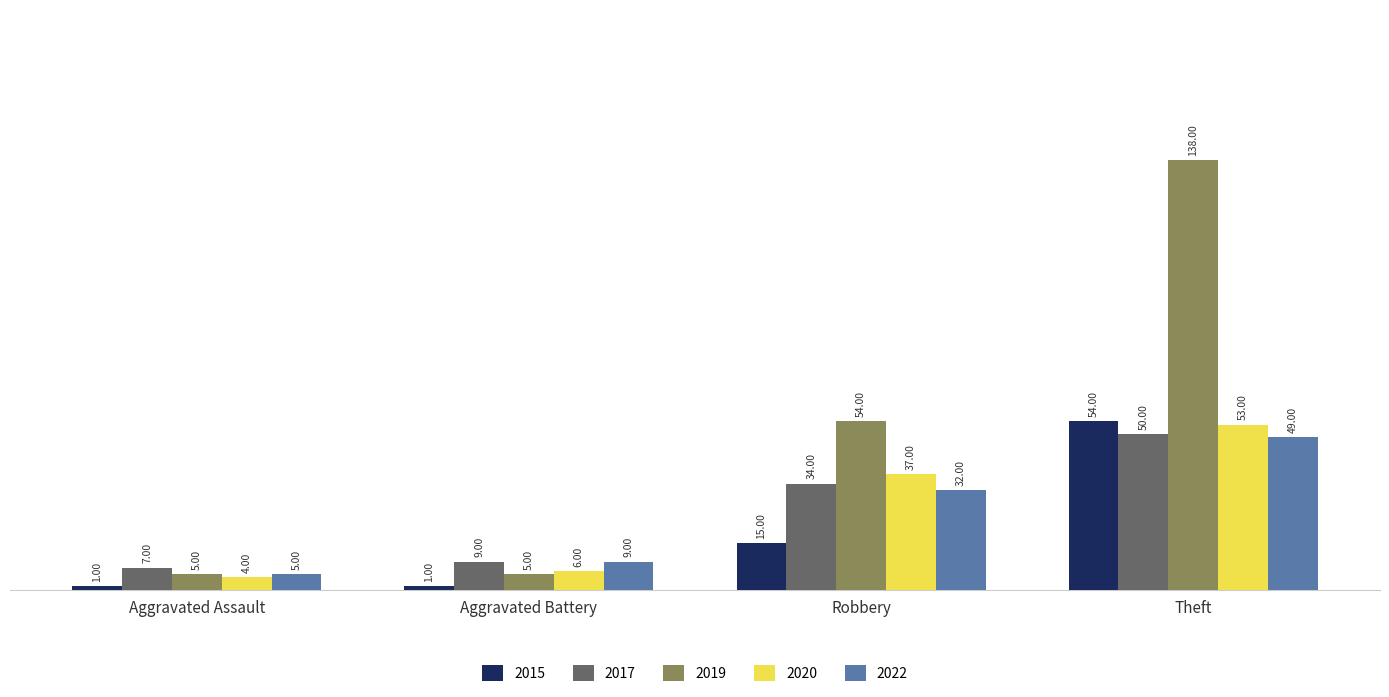

Reading left to right, transcribe all the data shown in this chart.

2015: 1	1	15	54
2017: 7	9	34	50
2019: 5	5	54	138
2020: 4	6	37	53
2022: 5	9	32	49